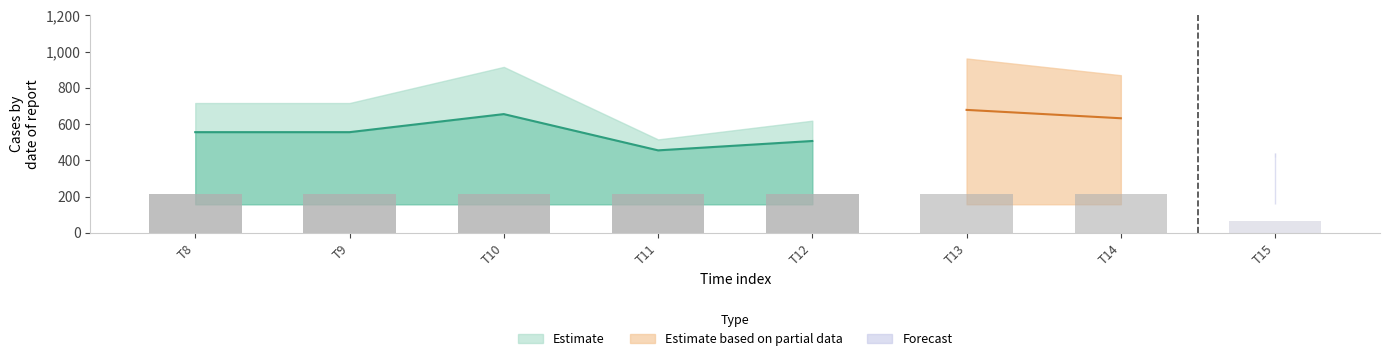

At how many categories does at least one series exceed 24?

8